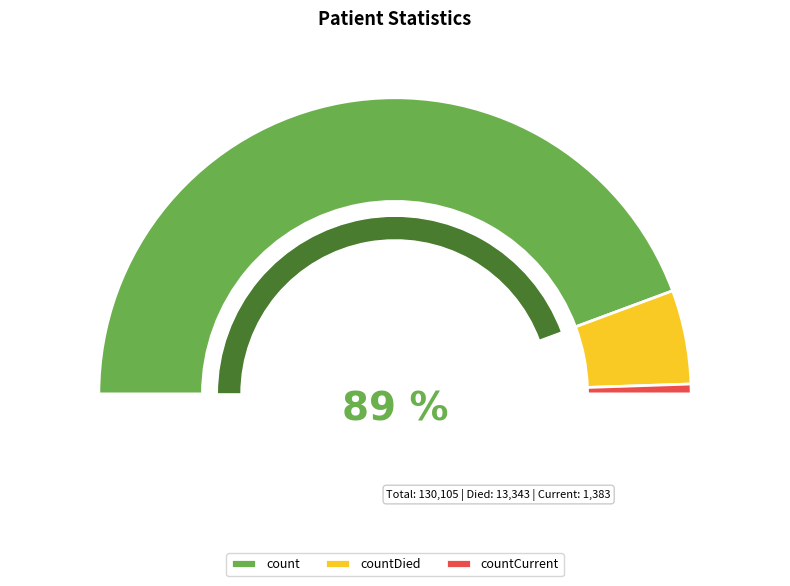

What is the majority slice?

count